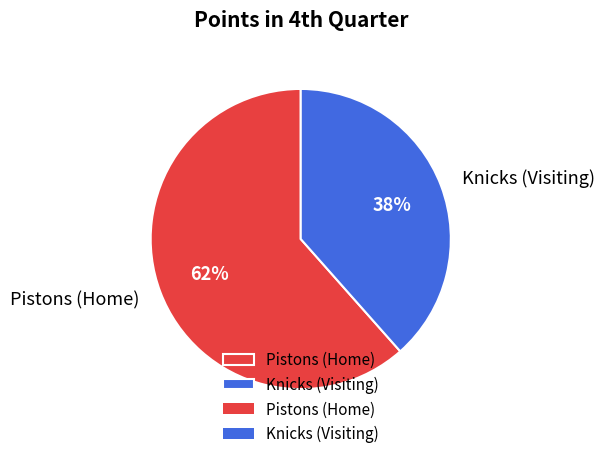

To the nearest percent, what portion does Knicks (Visiting) represent?

38%